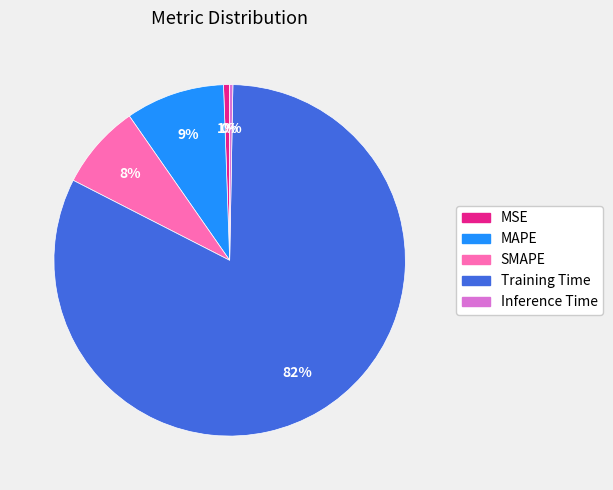

Does Training Time account for over 50% of the chart?

Yes